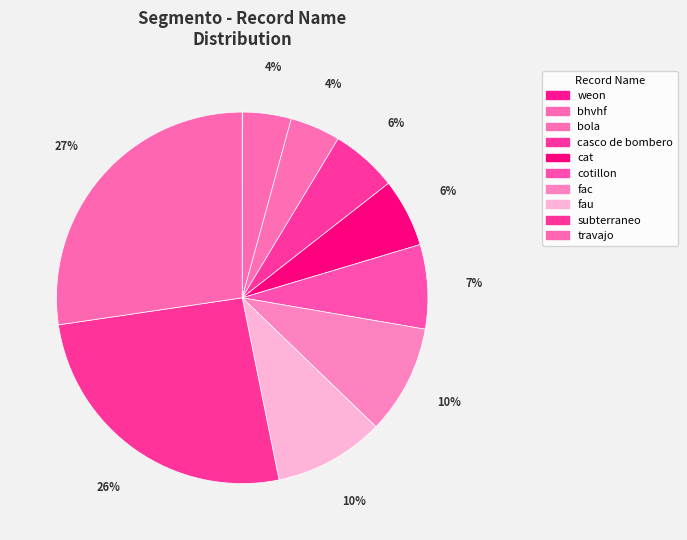

Is bhvhf the majority of the pie?

No